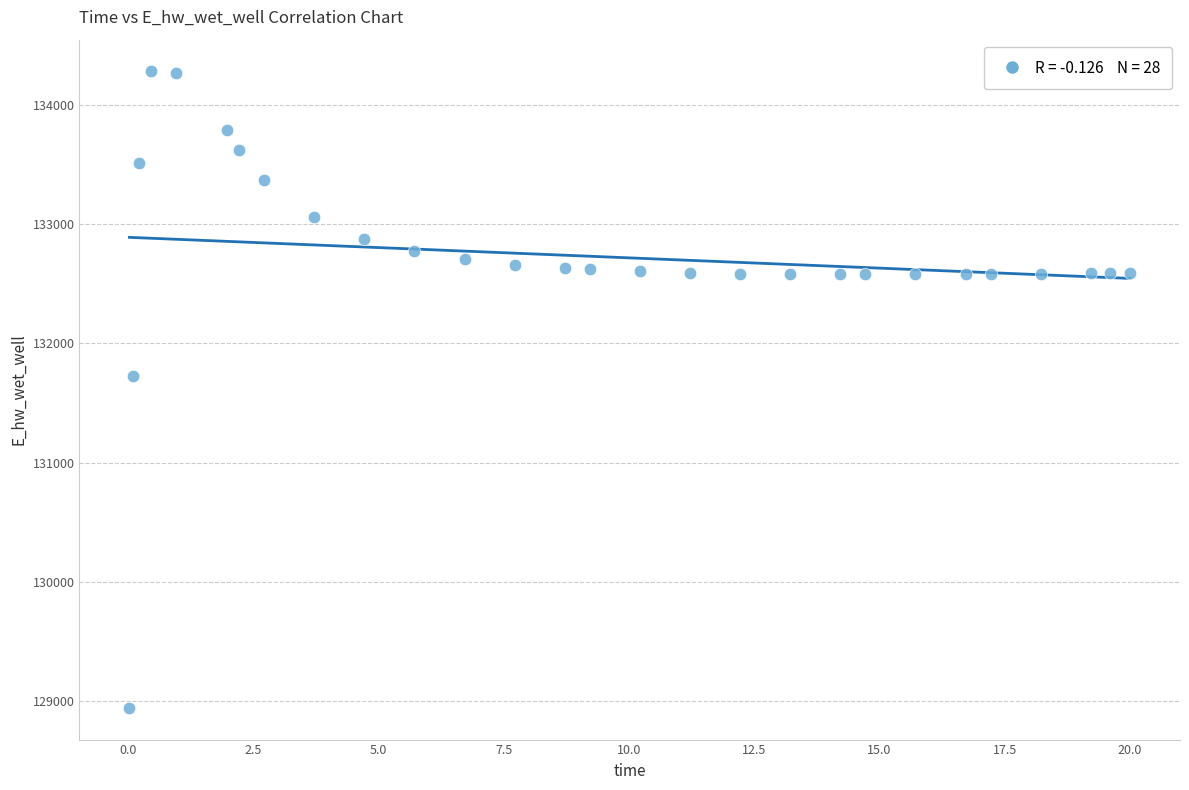

What is the range of X values (max minus min)?

20.0